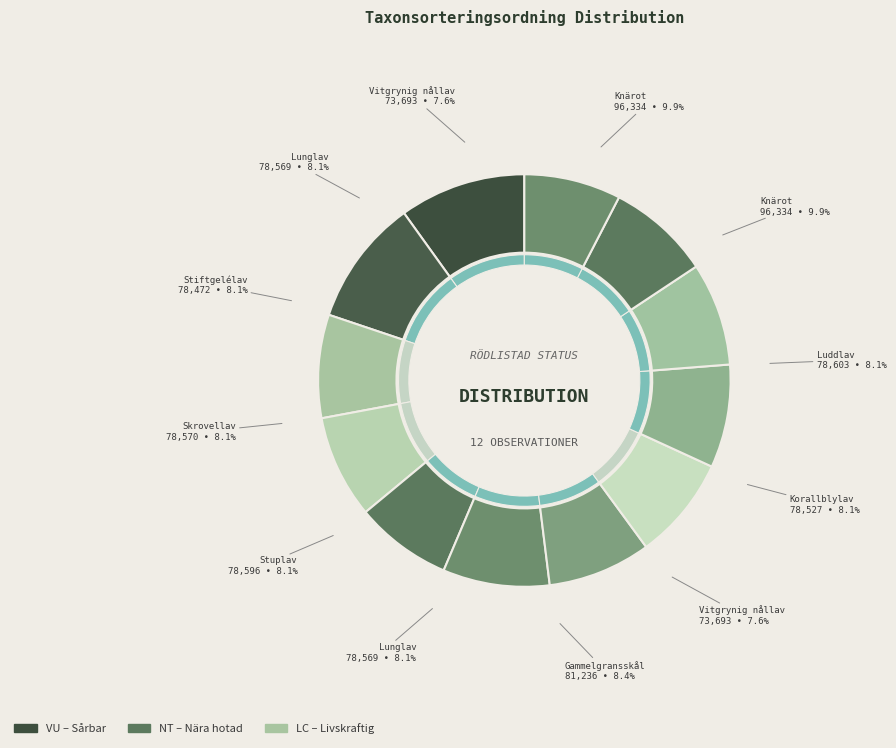

True or false: Stuplav (104780537) accounts for 8% of the total.

True